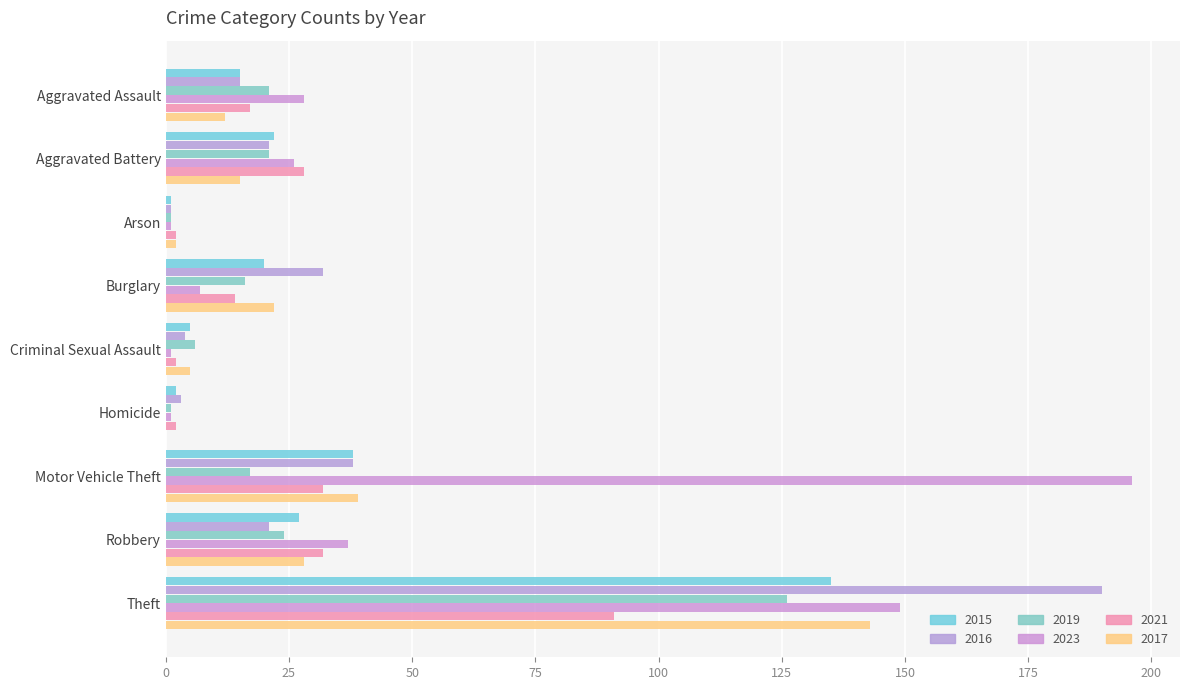

What is the label of the 5th bar from the left?

Criminal Sexual Assault